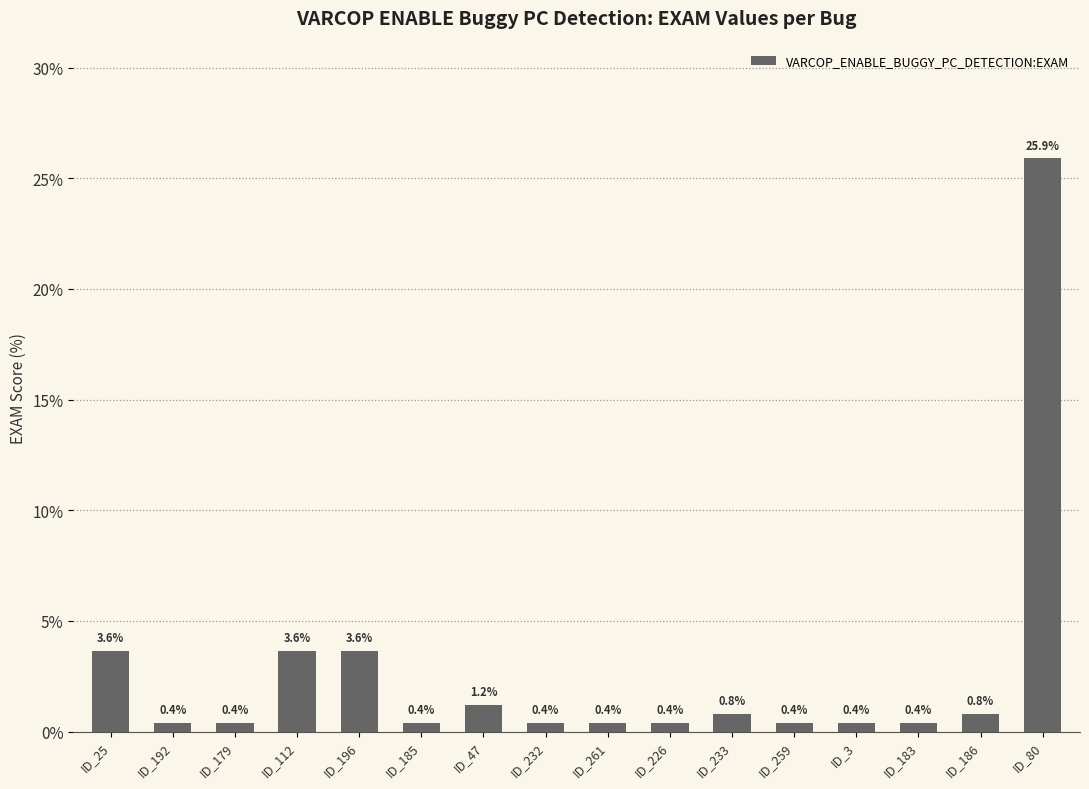

The value at ID_192 is 0.4. True or false?

True